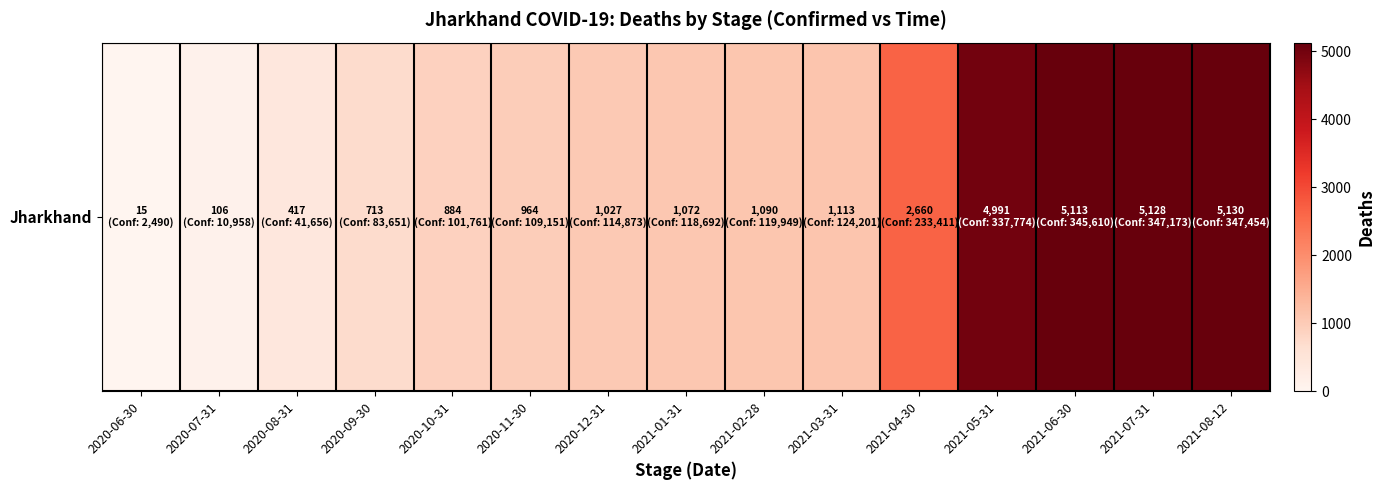

At which label does the data first exceed 1072?

2021-02-28